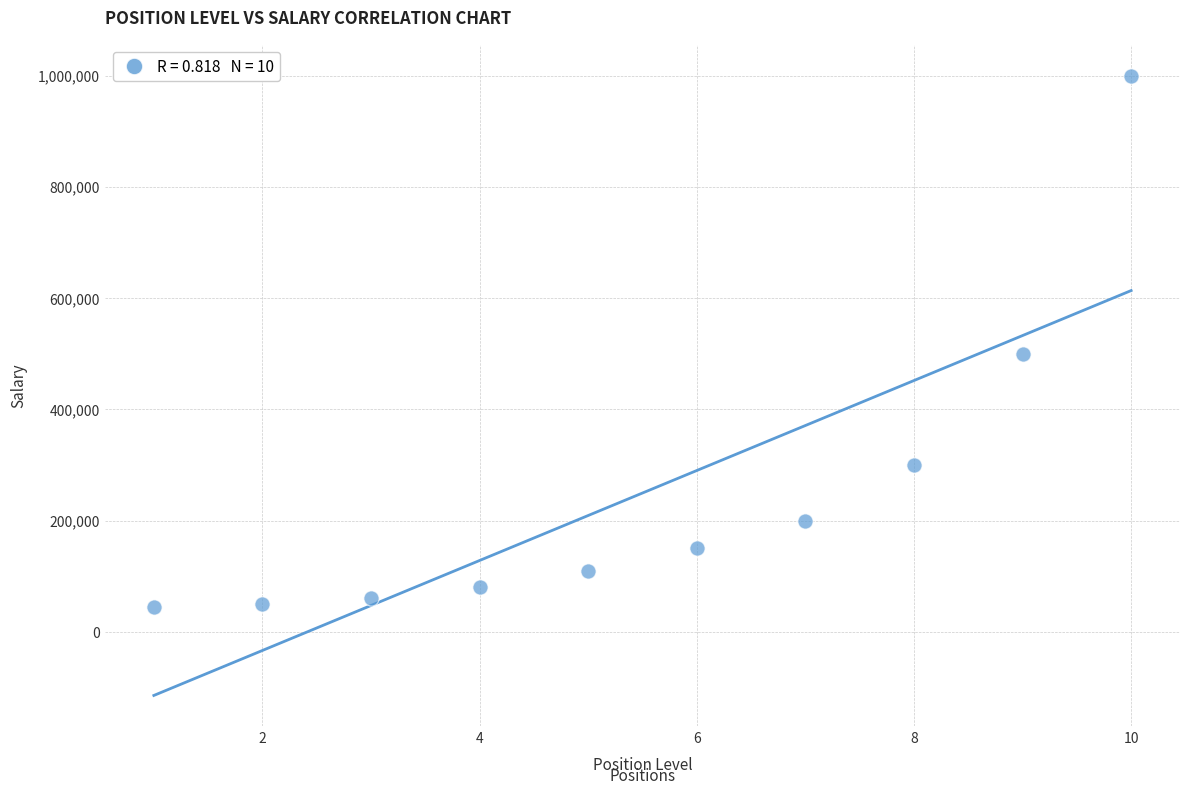

What is the range of X values (max minus min)?

9